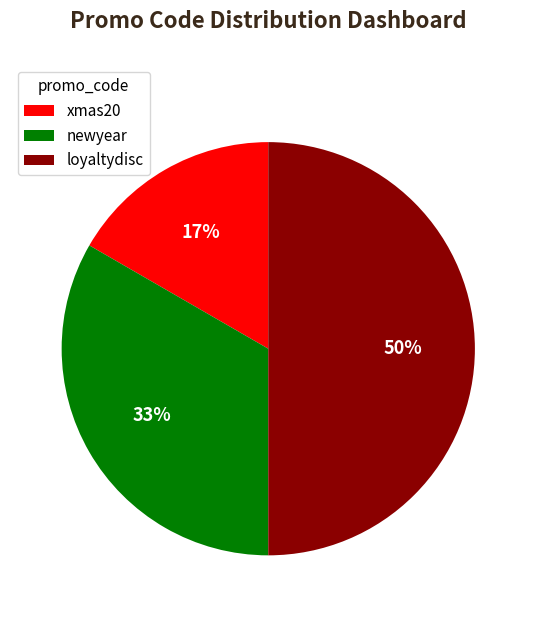

Rank the categories by value from highest to lowest.

loyaltydisc, newyear, xmas20